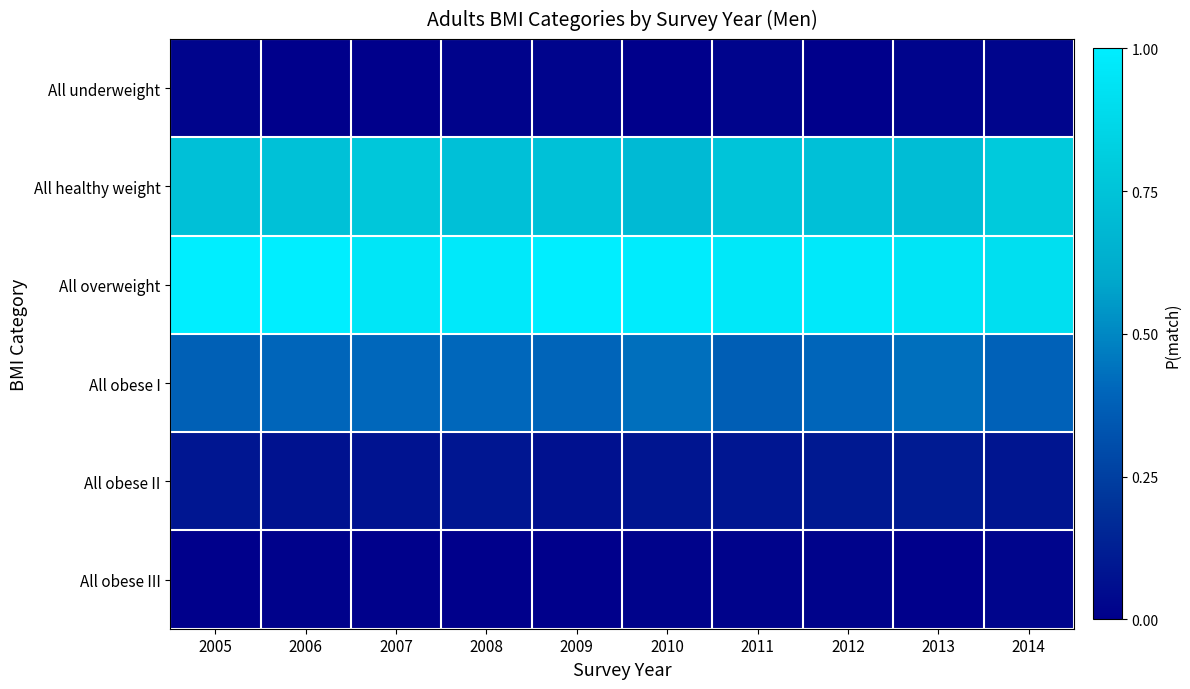

Between 2007 and 2008, which series saw the biggest shift?

All healthy weight